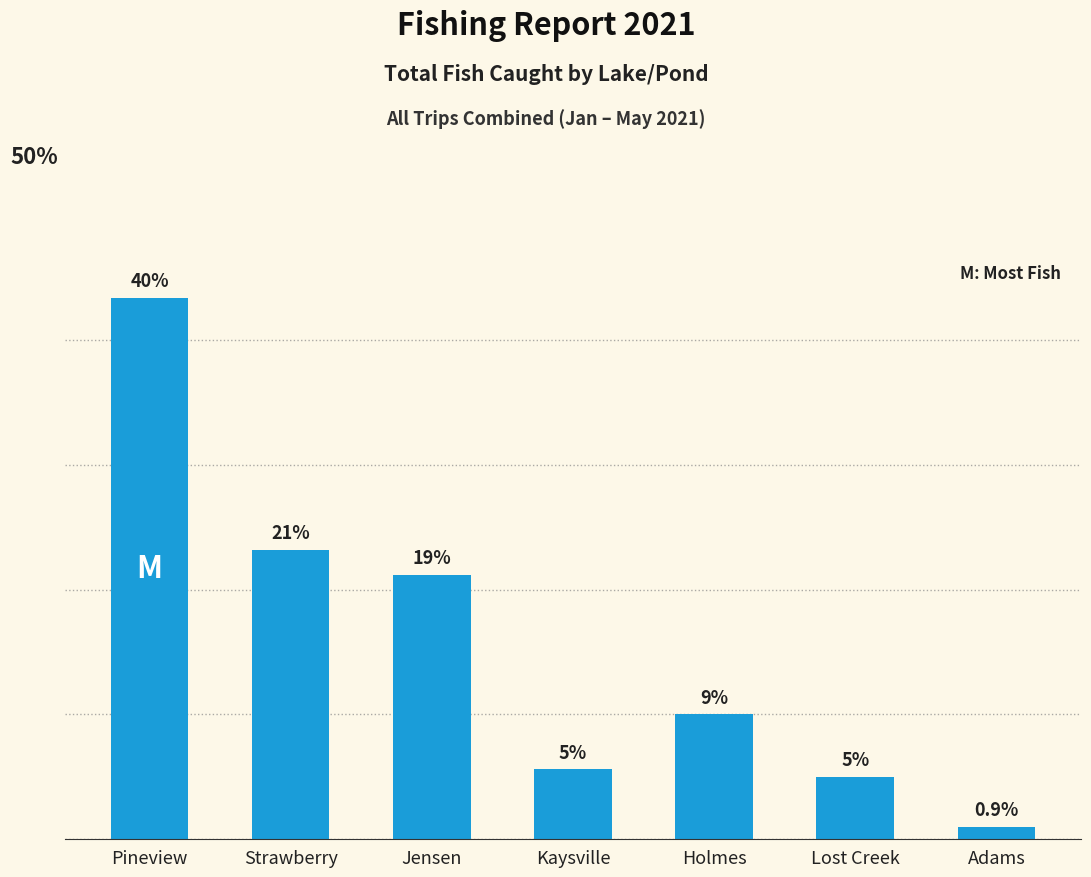

Does the chart contain any negative values?

No